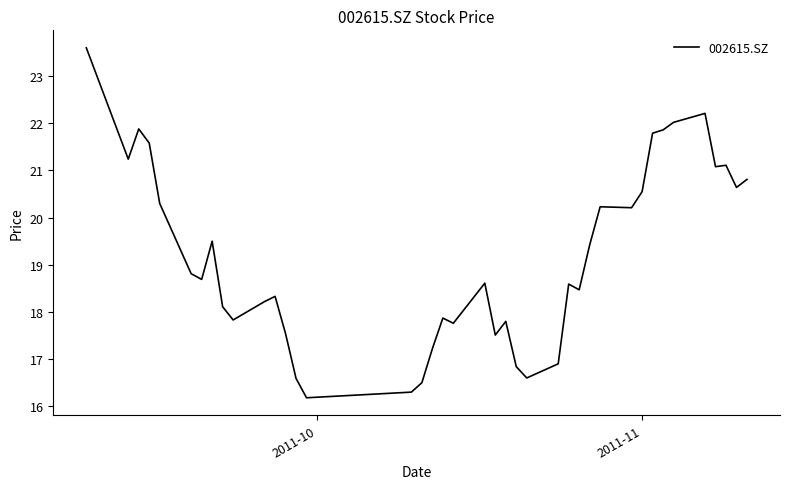

What is the difference between the maximum and minimum values?

7.4